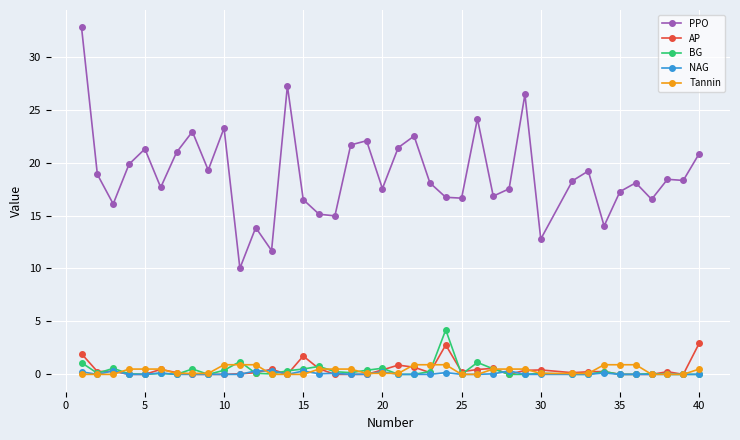

What is the highest value of the Tannin series?

0.9